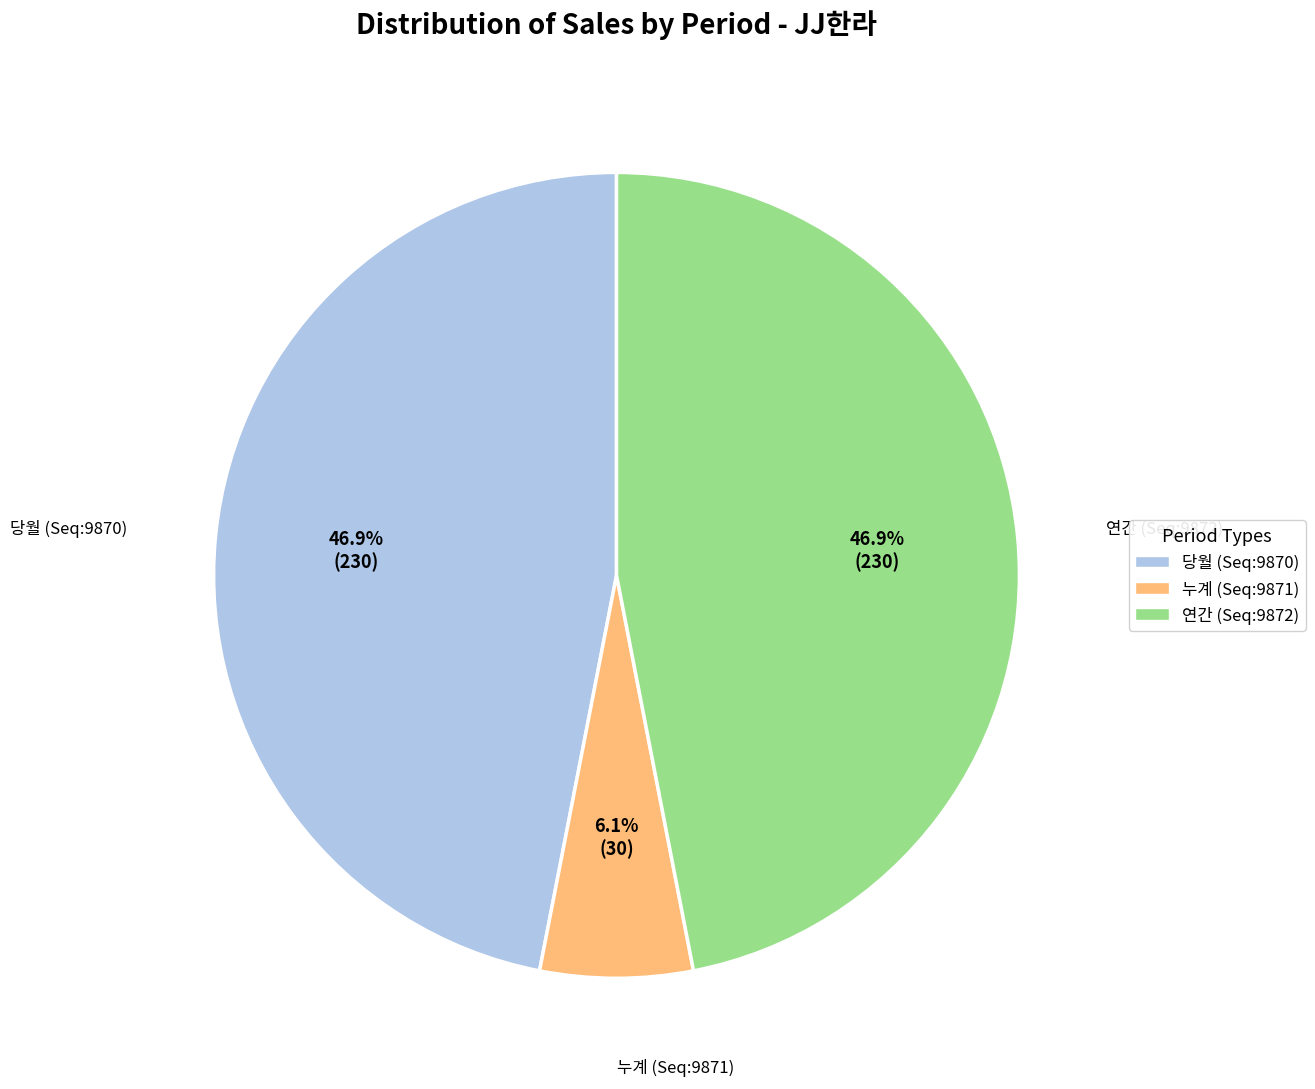

Does 연간 (Seq:9872) represent more than half of the total?

No